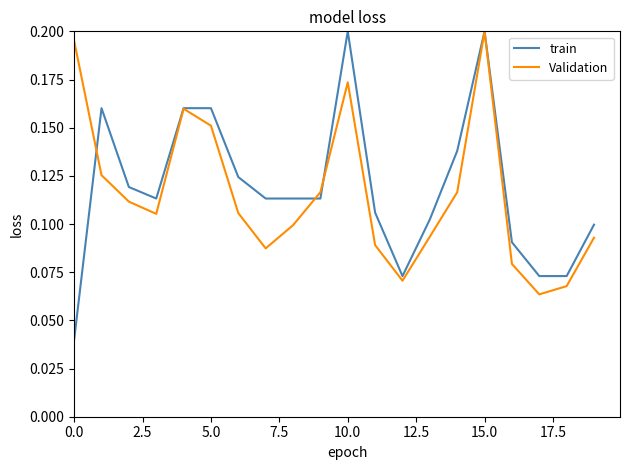

Which series has the largest range (max minus min)?

train